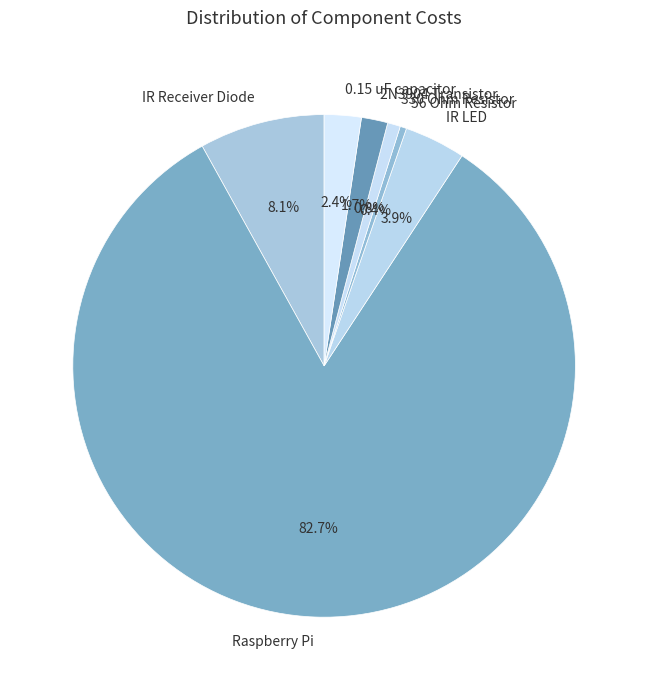

To the nearest percent, what is the difference between the IR LED and 0.15 uF capacitor slice percentages?

2%